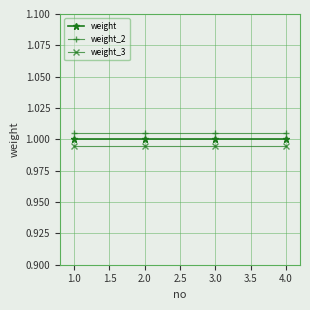

Rank the series at 2.0 from highest to lowest value.

weight_2, weight, weight_3